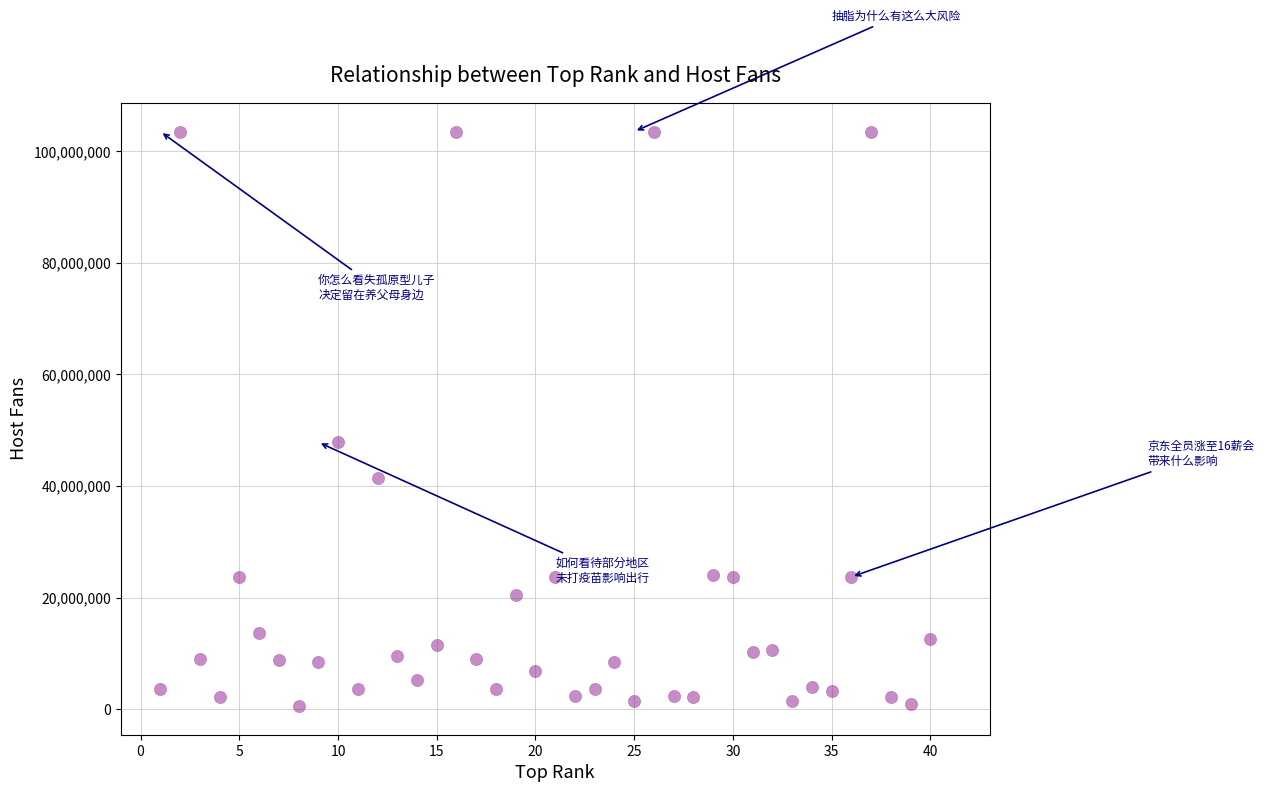

What Y value in the scatter plot is closest to 52065015?

47867803